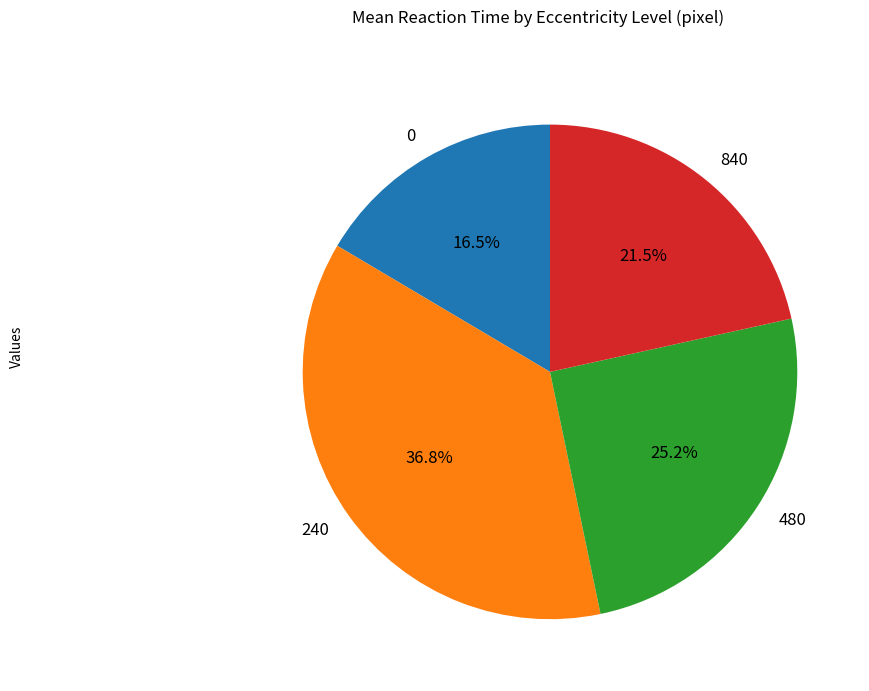

To the nearest percent, what is the difference between the 480 and 0 slice percentages?

9%